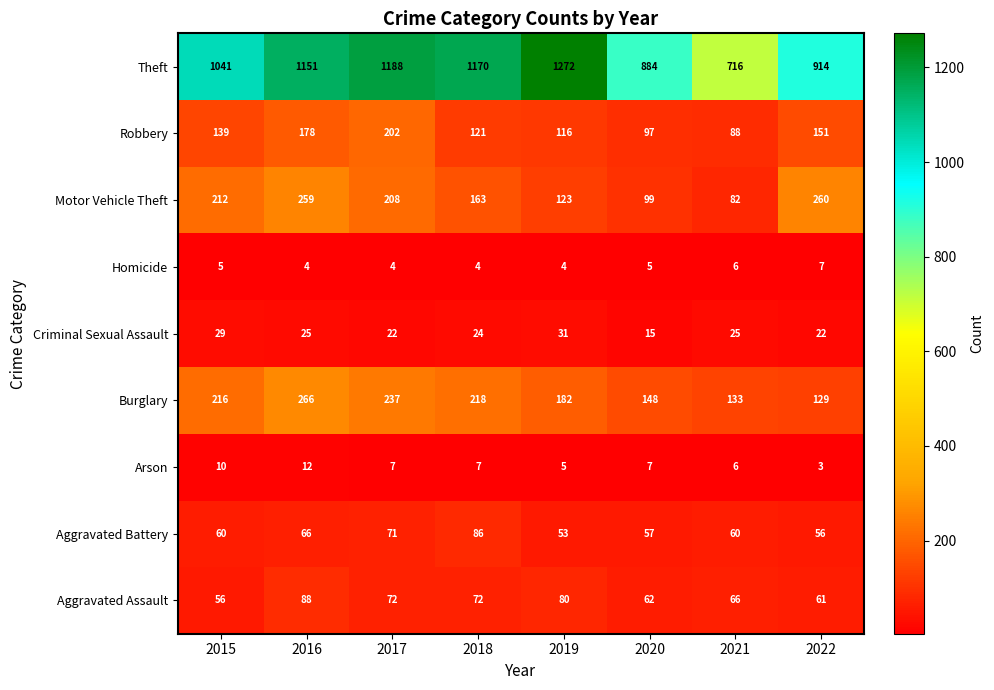

Which series has the largest range (max minus min)?

Theft